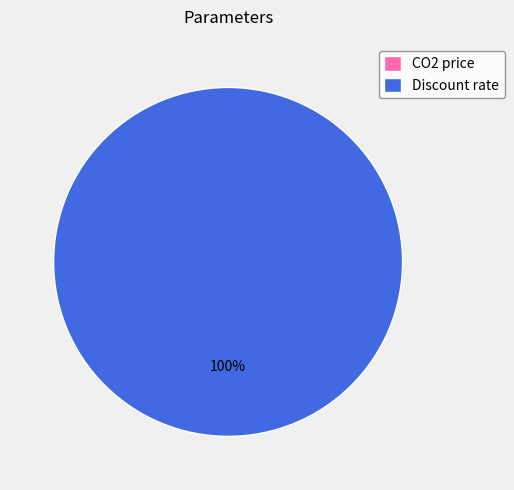

How many slices are in this pie chart?

2